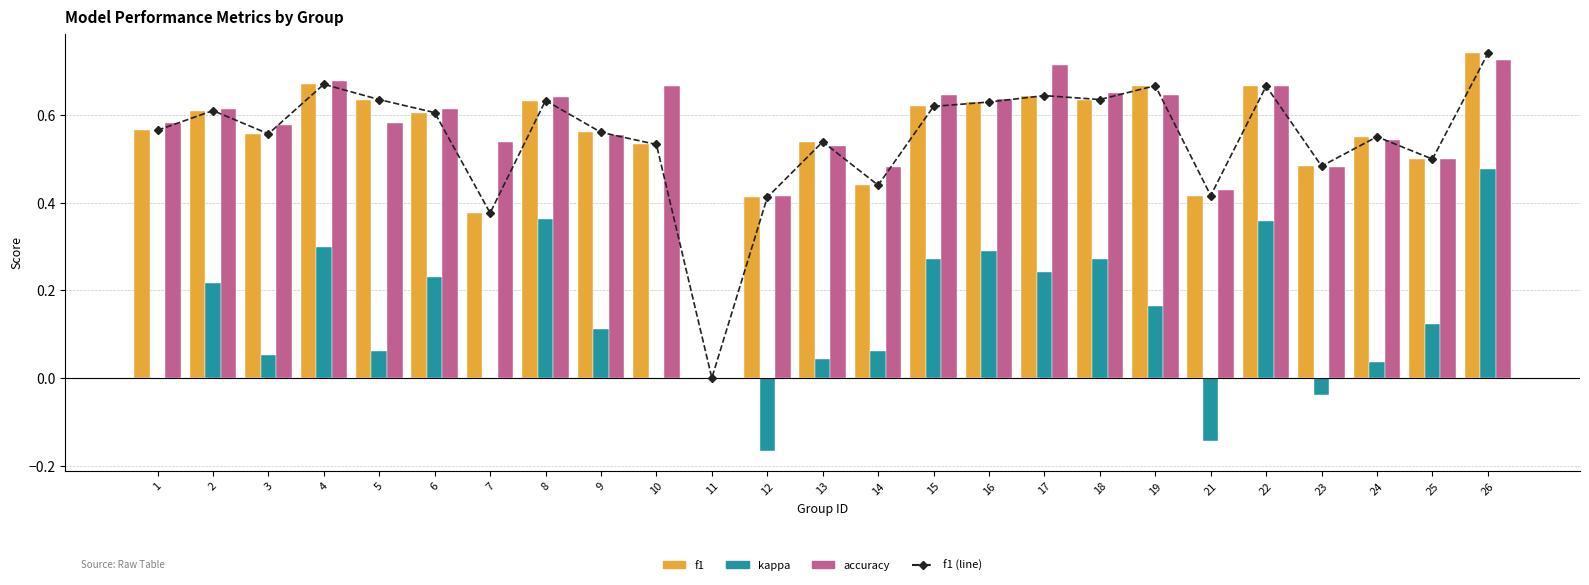

Where does the kappa series first go above 0?

2